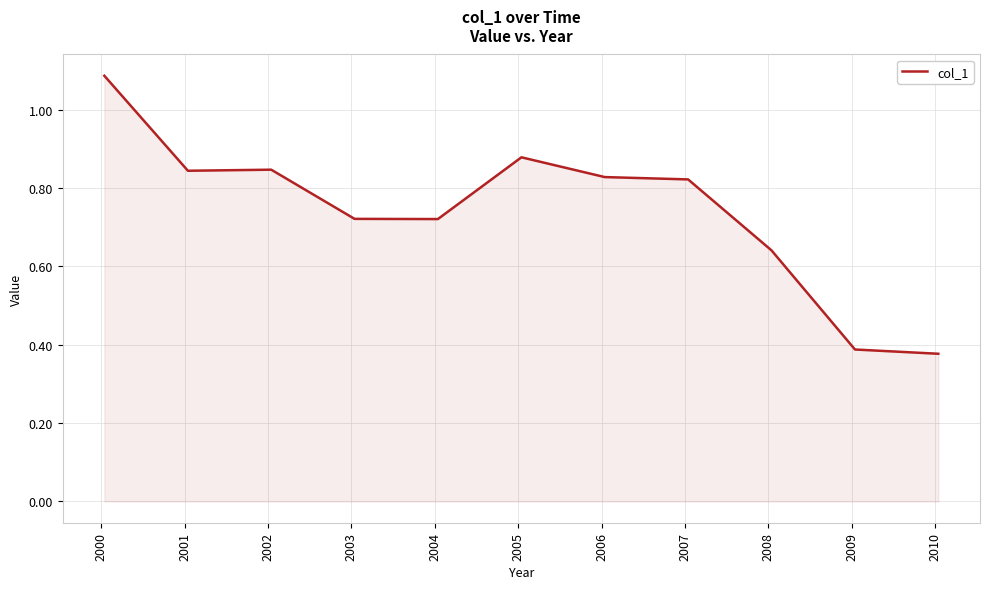

How many lines are shown in the chart?

1